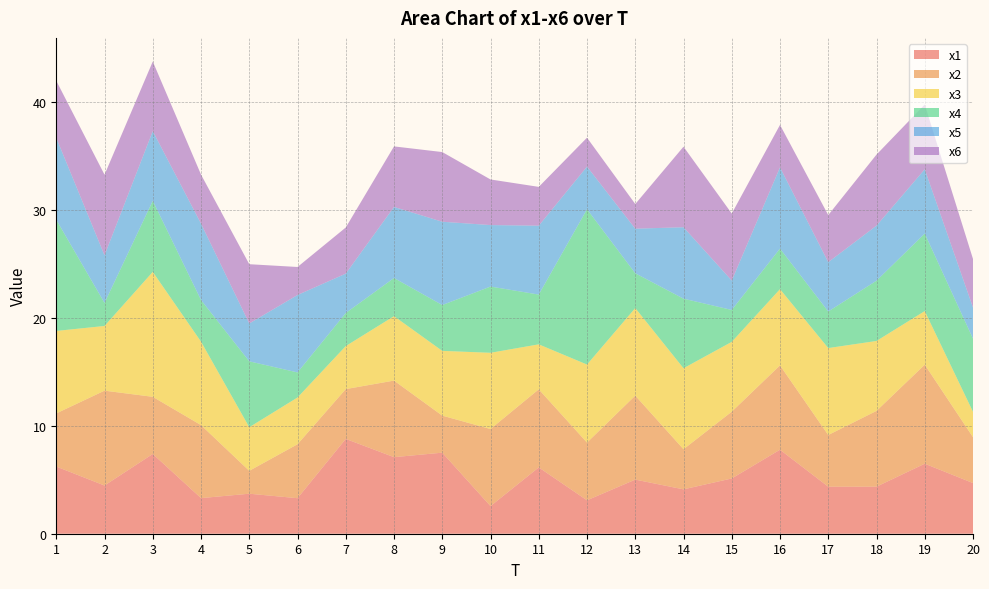

Reading left to right, extract all data points from this chart.

x1: 6.2	4.5	7.4	3.3	3.7	3.3	8.8	7.1	7.5	2.6	6.2	3.1	5.0	4.1	5.1	7.8	4.4	4.4	6.5	4.7
x2: 4.9	8.8	5.3	6.8	2.1	5.0	4.6	7.1	3.4	7.1	7.2	5.4	7.8	3.7	6.2	7.8	4.8	7.0	9.2	4.3
x3: 7.6	6.0	11.6	7.7	4.0	4.3	4.0	6.0	6.0	7.1	4.2	7.2	8.1	7.5	6.5	7.1	8.1	6.5	5.0	2.4
x4: 10.3	2.1	6.6	3.9	6.1	2.3	3.1	3.5	4.2	6.1	4.6	14.4	3.2	6.5	3.0	3.8	3.4	5.6	7.2	6.8
x5: 7.6	4.4	6.5	7.1	3.5	7.2	3.7	6.6	7.7	5.7	6.4	4.0	4.1	6.6	2.7	7.5	4.6	5.1	6.0	2.9
x6: 5.3	7.5	6.5	4.5	5.5	2.6	4.3	5.6	6.5	4.2	3.6	2.7	2.3	7.5	6.2	3.9	4.4	6.6	6.0	4.5